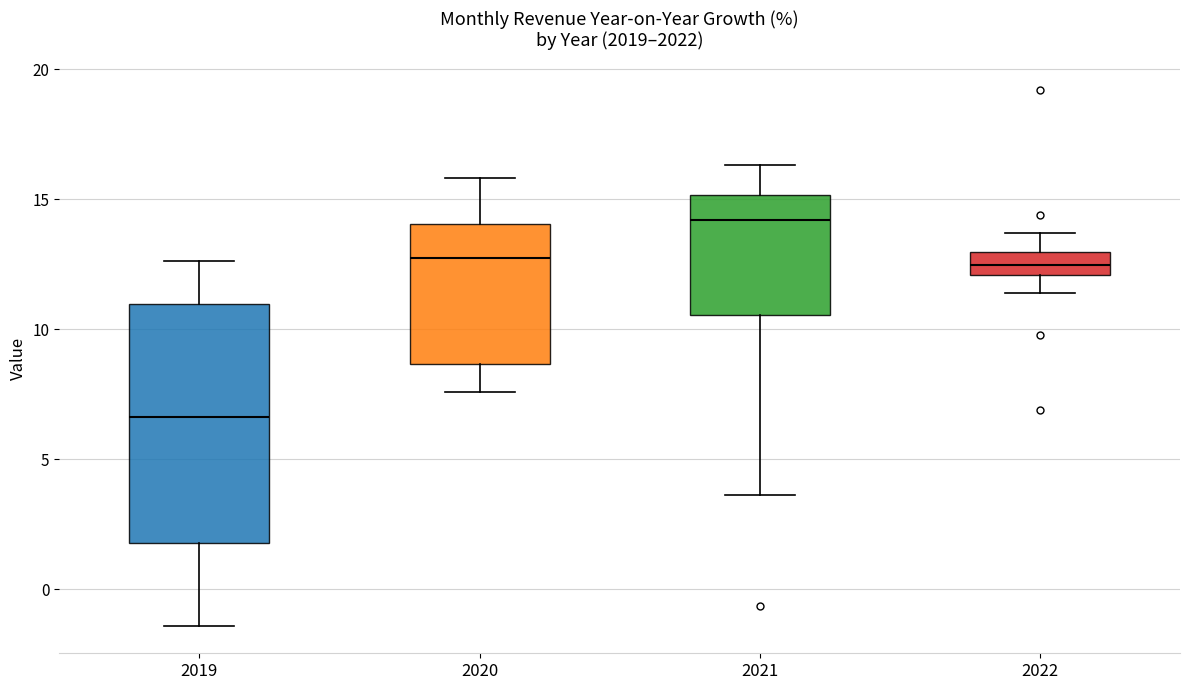

Reading left to right, transcribe this box plot: for each box, give where its median line is, the range the box spans, and where its two whiskers end, as read against the y-axis. The values are not printed on the chart, so give them approximately, as read against the axis.

2019: median 6.5, box 2.0 to 11.0, whiskers -1.5 to 12.5
2020: median 13.0, box 8.5 to 14.0, whiskers 7.5 to 16.0
2021: median 14.0, box 10.5 to 15.0, whiskers 3.5 to 16.5
2022: median 12.5, box 12.0 to 13.0, whiskers 11.5 to 13.5